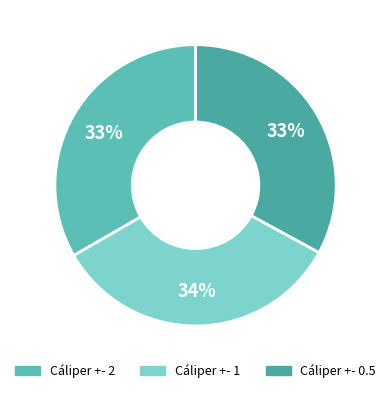

To the nearest percent, what is the combined percentage of Cáliper +- 2 and Cáliper +- 0.5?

66%